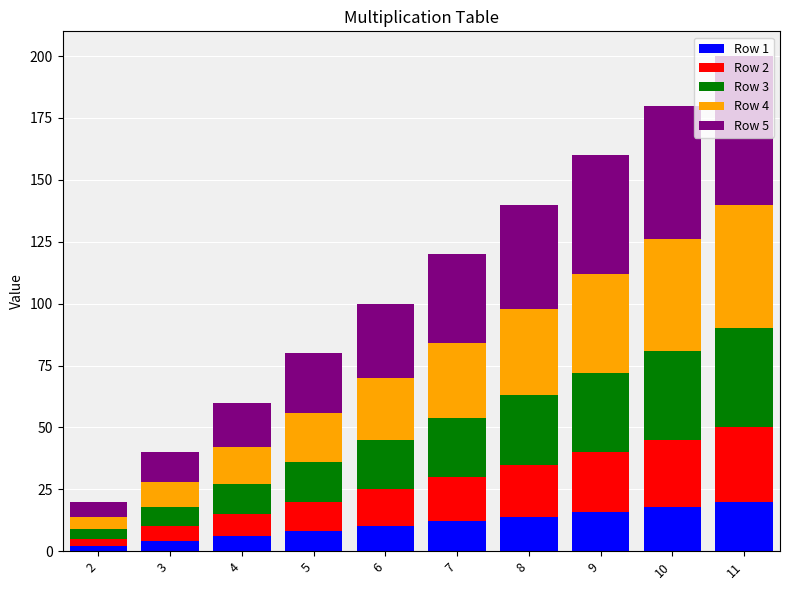

The value of Row 1 at 6 is 10. True or false?

True